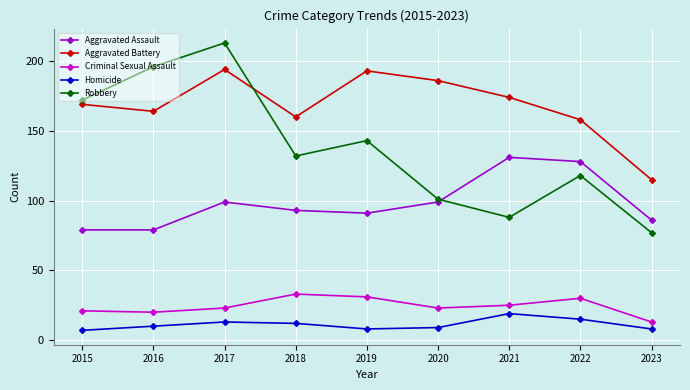

What is the total value across all series at 2016?

469